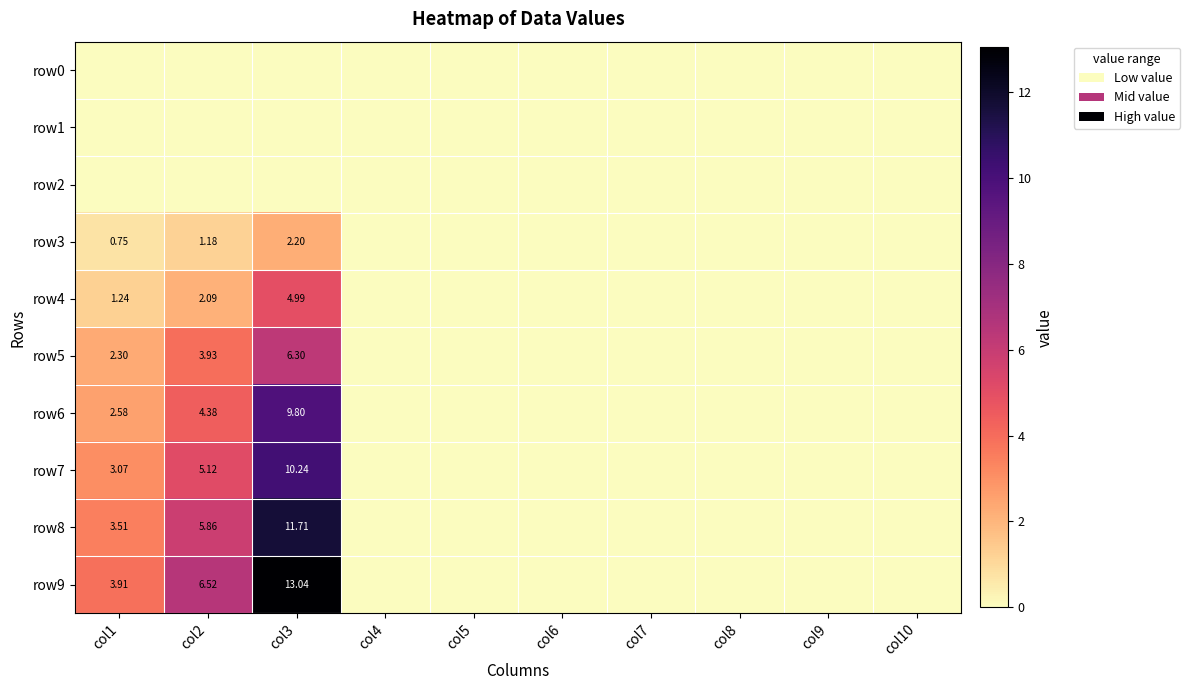

What is the difference between the highest and lowest values at col2?

6.5